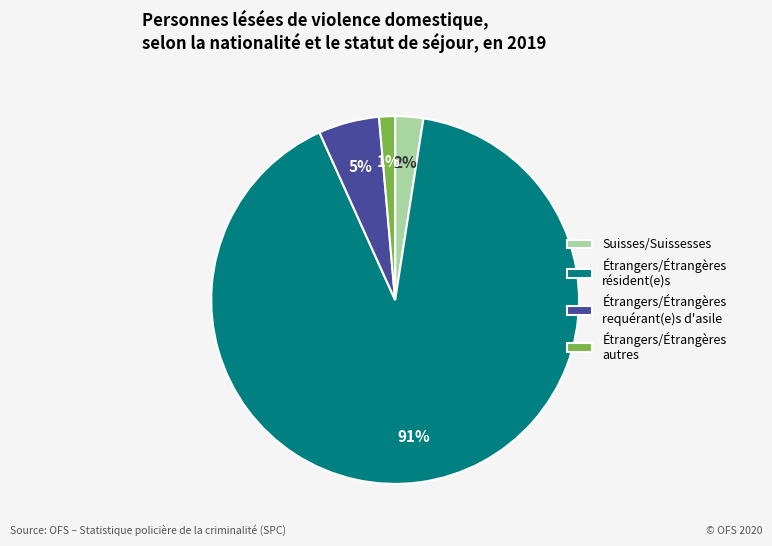

Is it true that Suisses/Suissesses is 2% of the pie?

True